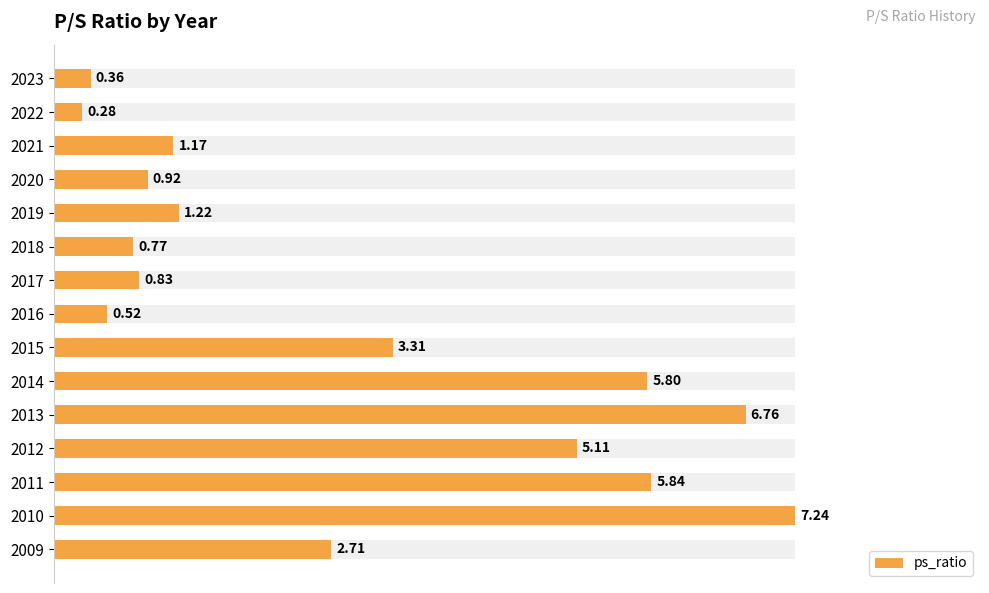

Between 2013 and 2019, which is larger?

2013